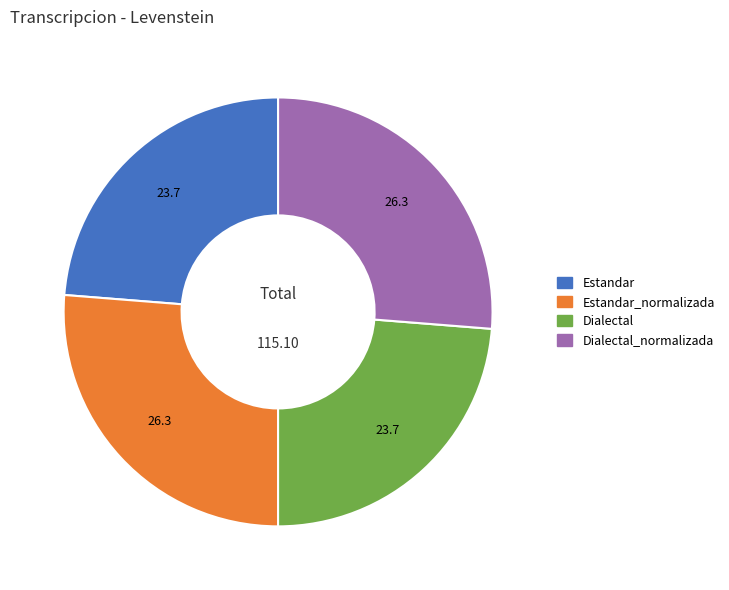

Is there any slice that represents more than half of the pie?

No